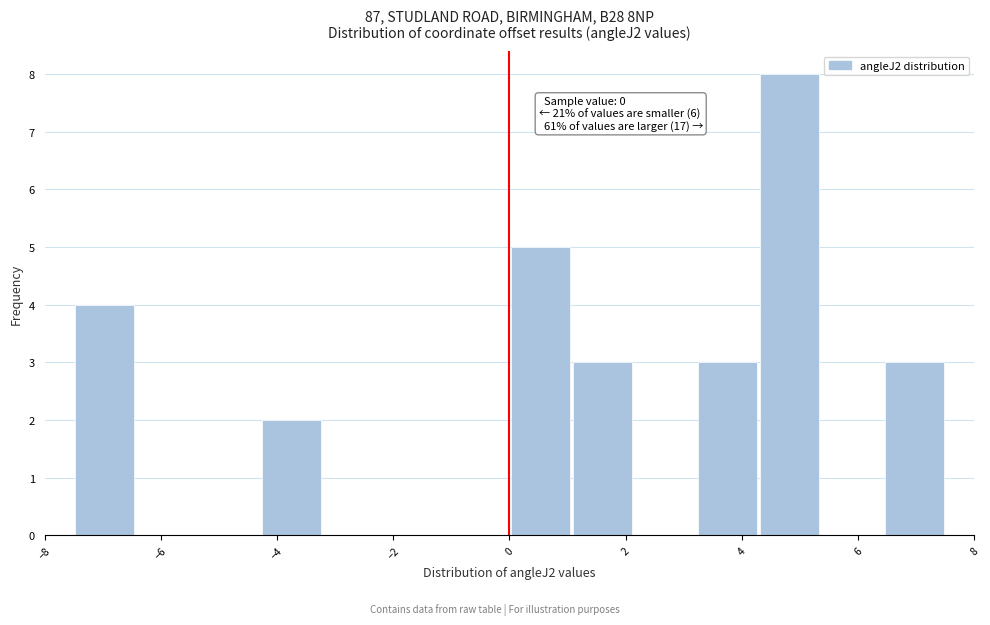

Which range on the x-axis has the tallest bar?

4.2 to 5.4